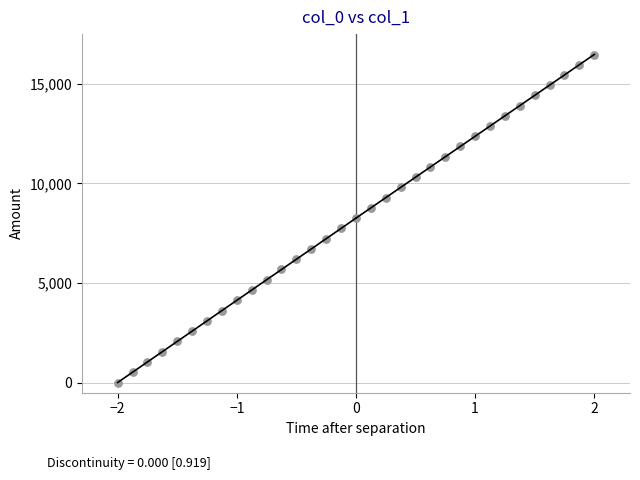

What is the range of Y values (max minus min)?

16461